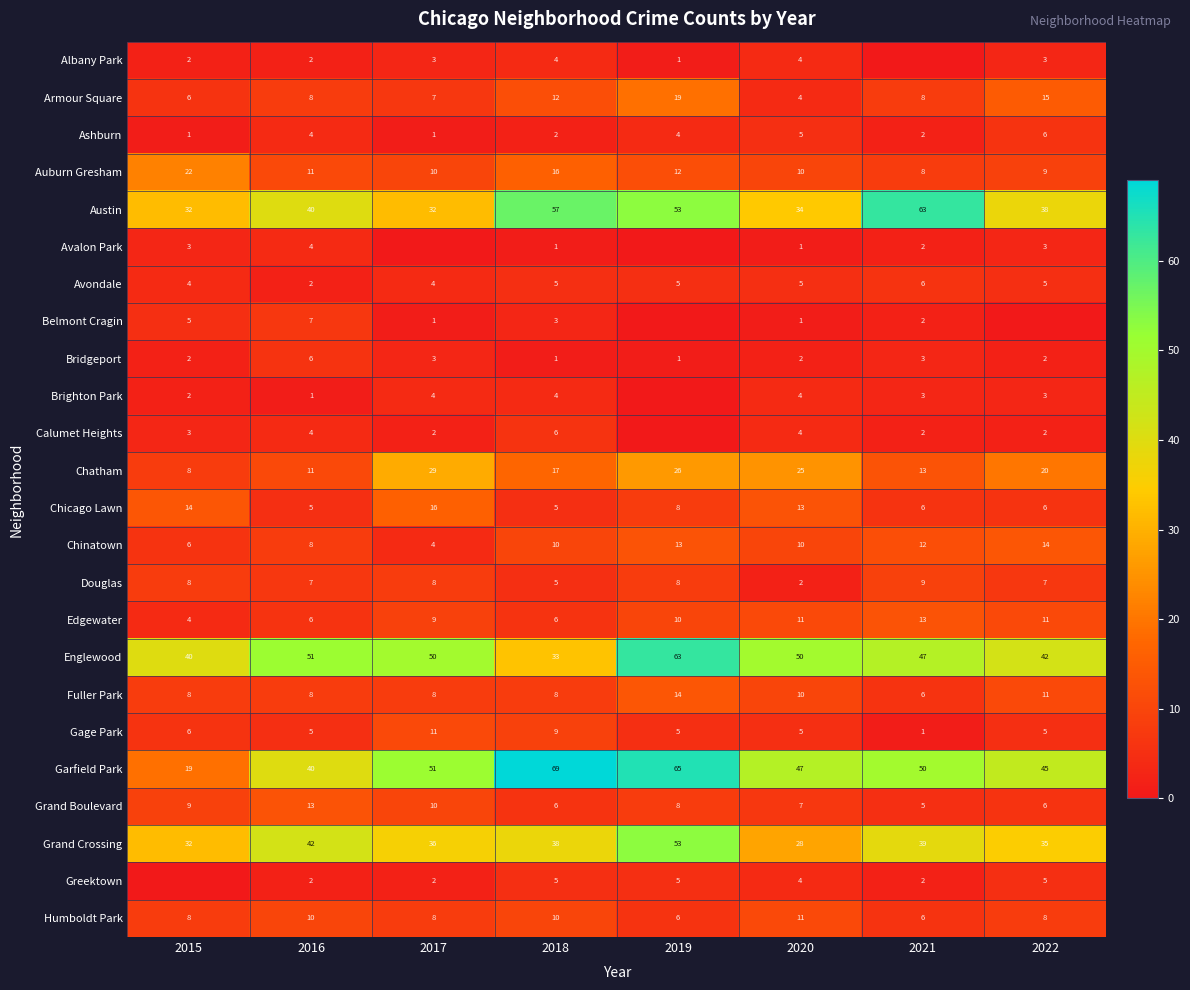

How many Chinatown values are between 8 and 13?

5